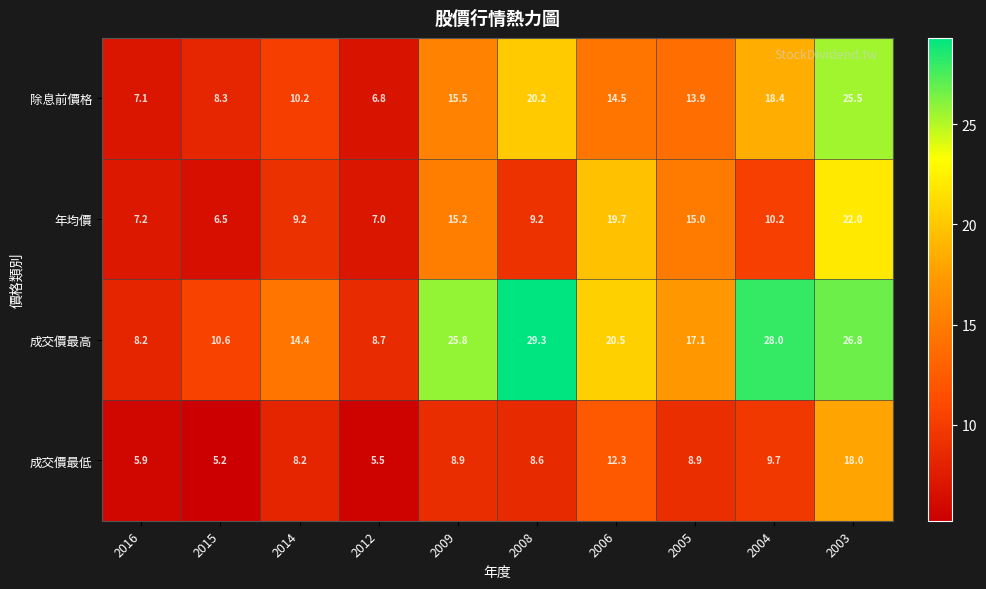

What is the spread (max minus min) of values at 2005?

8.2